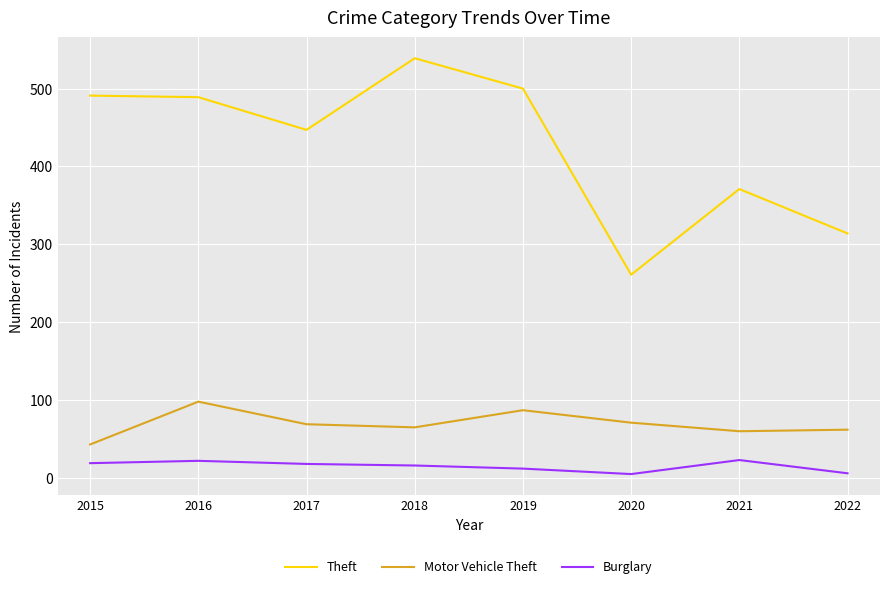

What is the highest value of the Burglary series?

23